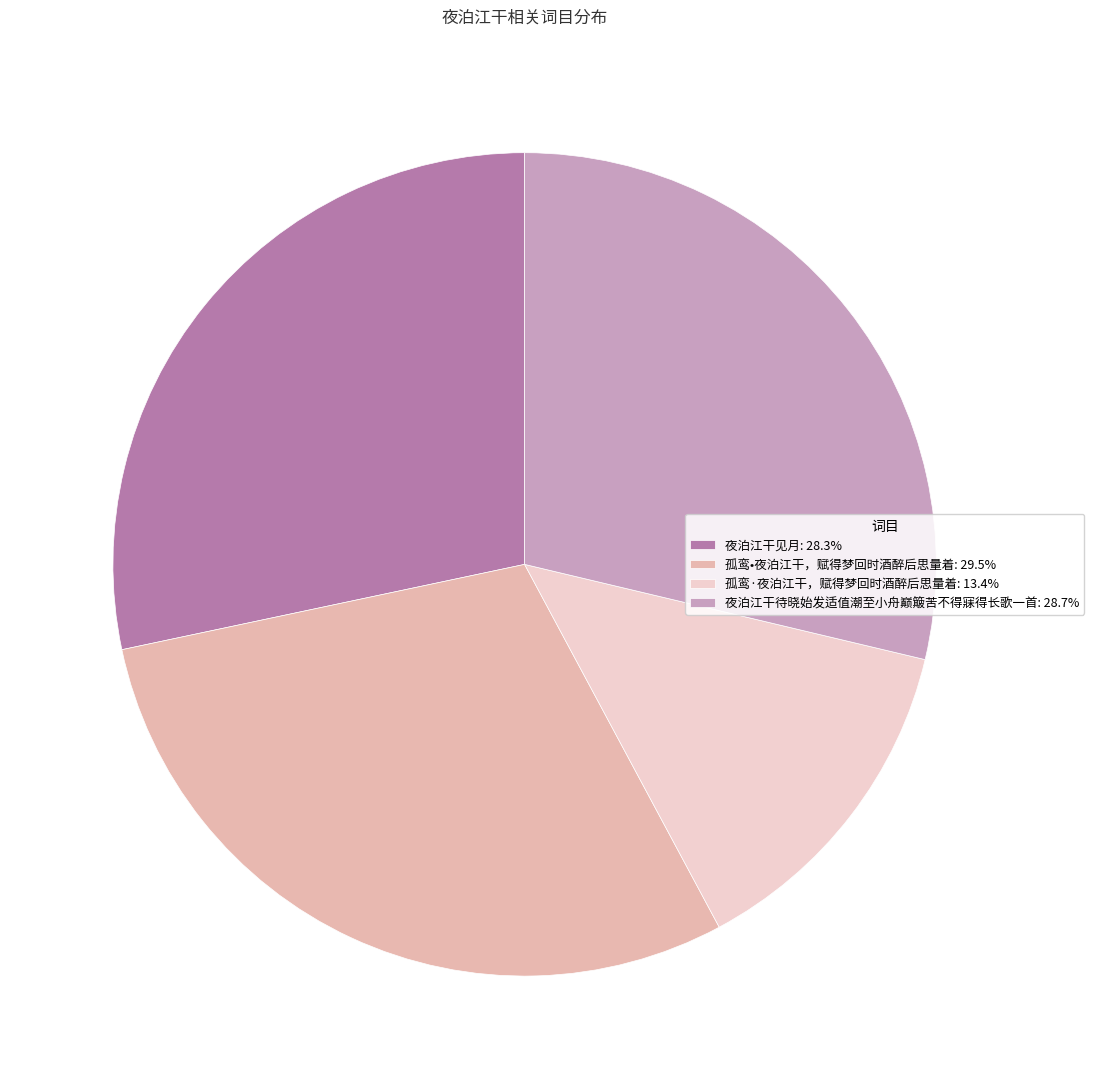

Is there a majority slice in this chart?

No